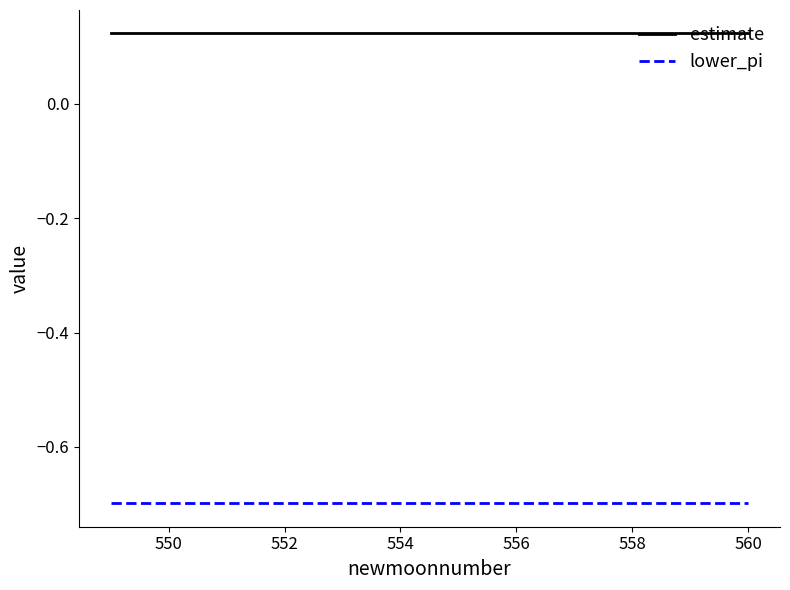

What is the minimum value shown in the chart?

-0.7